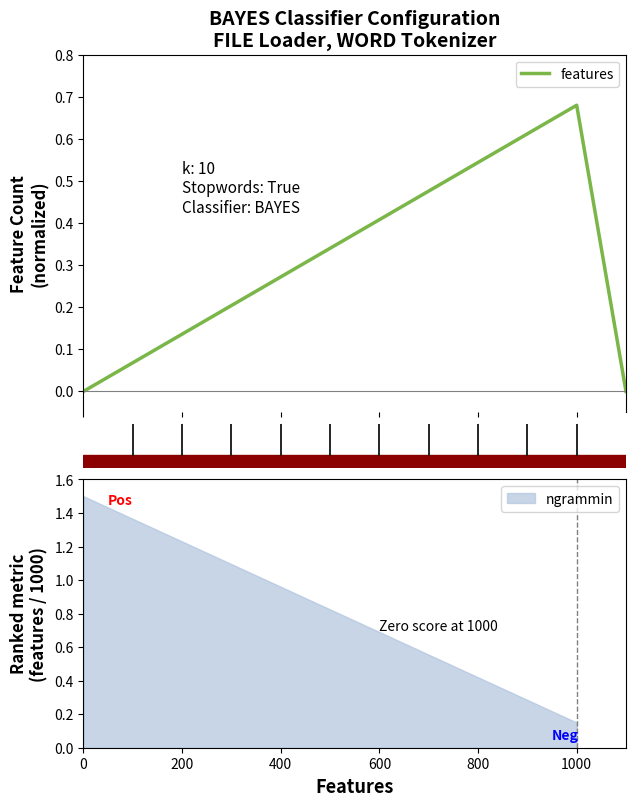

How many data points are above 0?

10